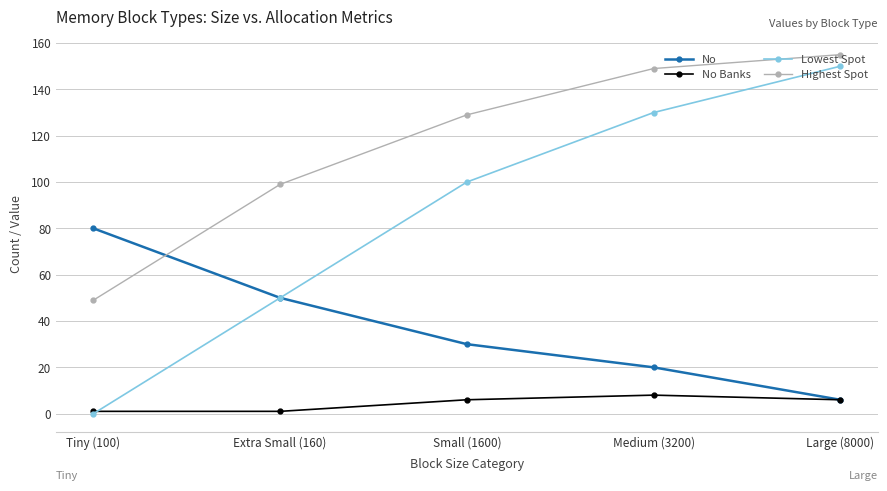

The No Banks series shows 6 at Large (8000). True or false?

True